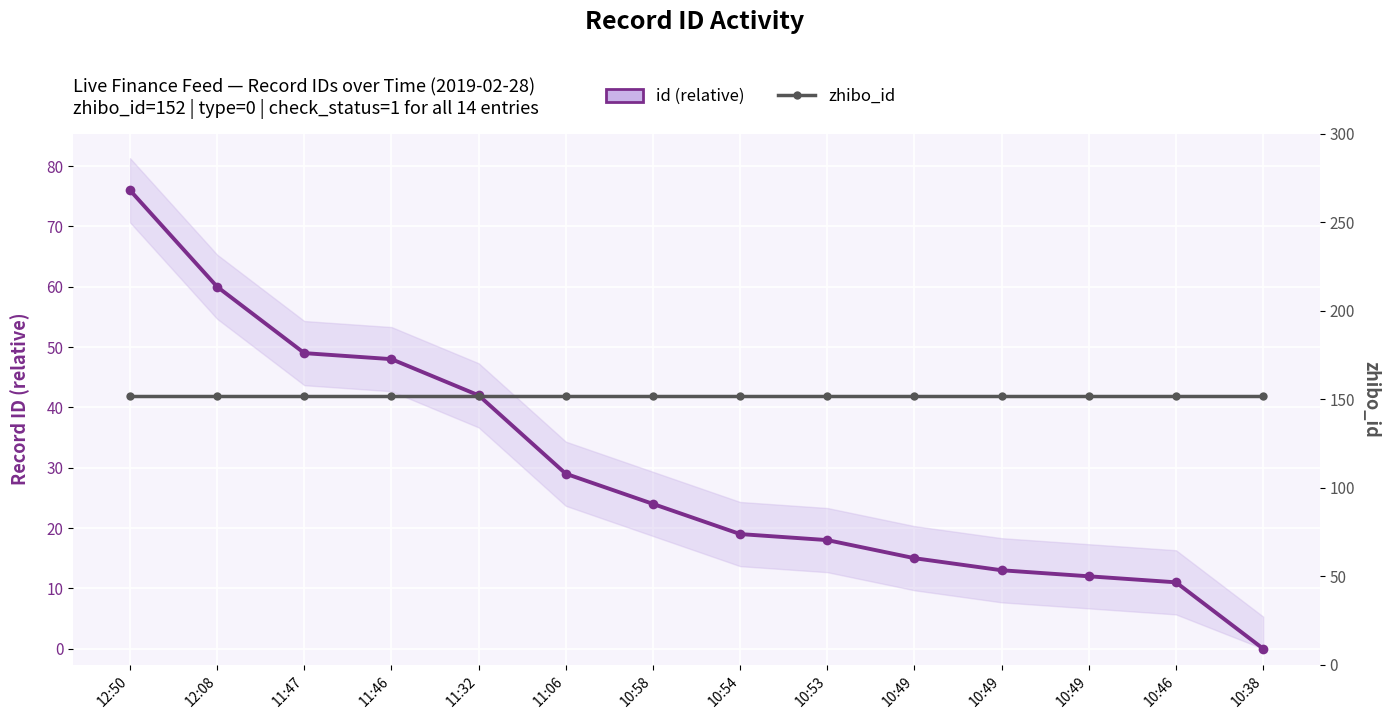

The id (relative) series shows 76 at 12:50. True or false?

True